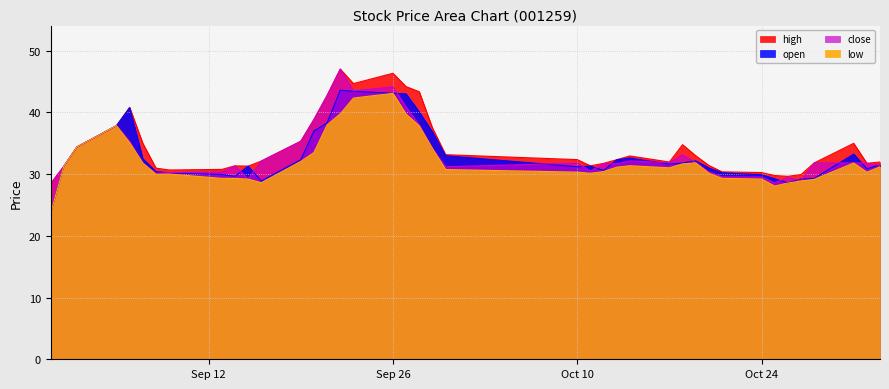

What is the minimum value for close?

28.4